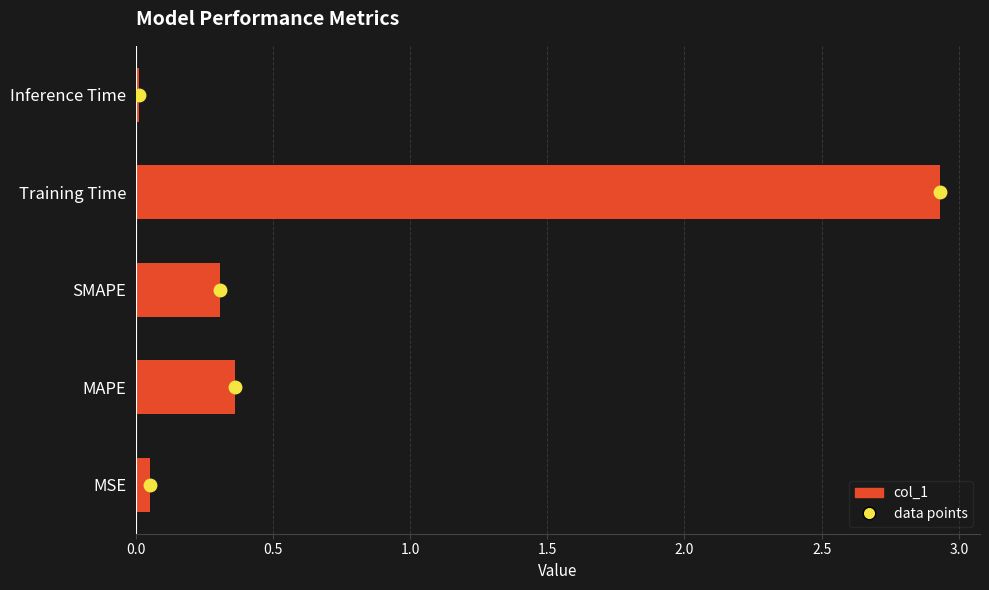

Which category has the highest value across all series?

Training Time